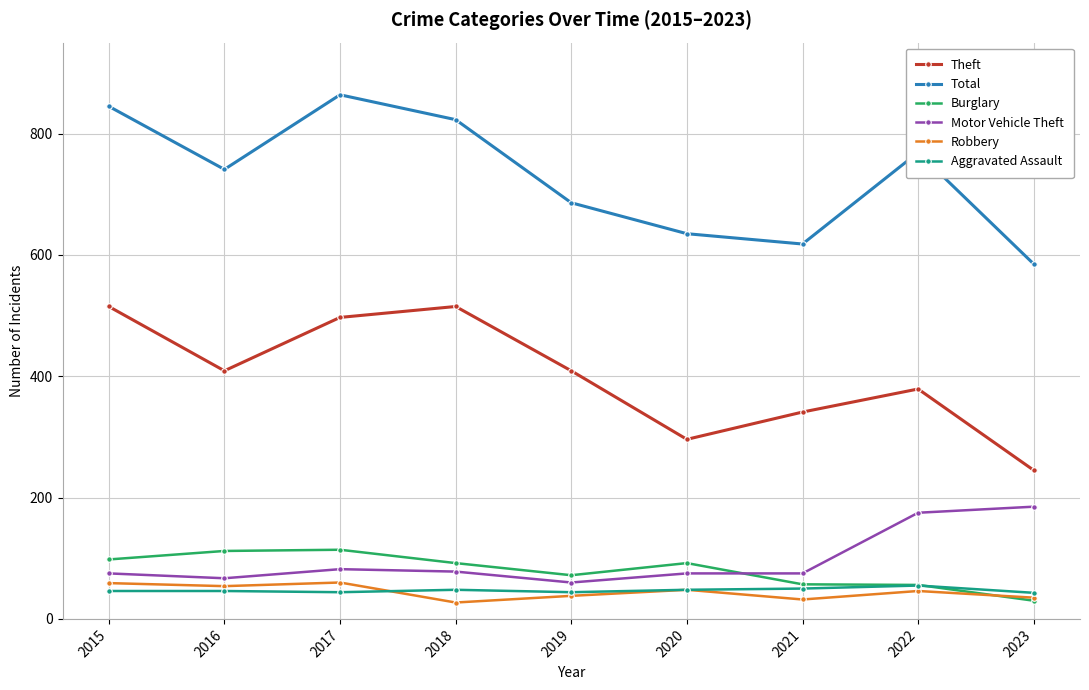

The value of Motor Vehicle Theft at 2019 is 60. True or false?

True